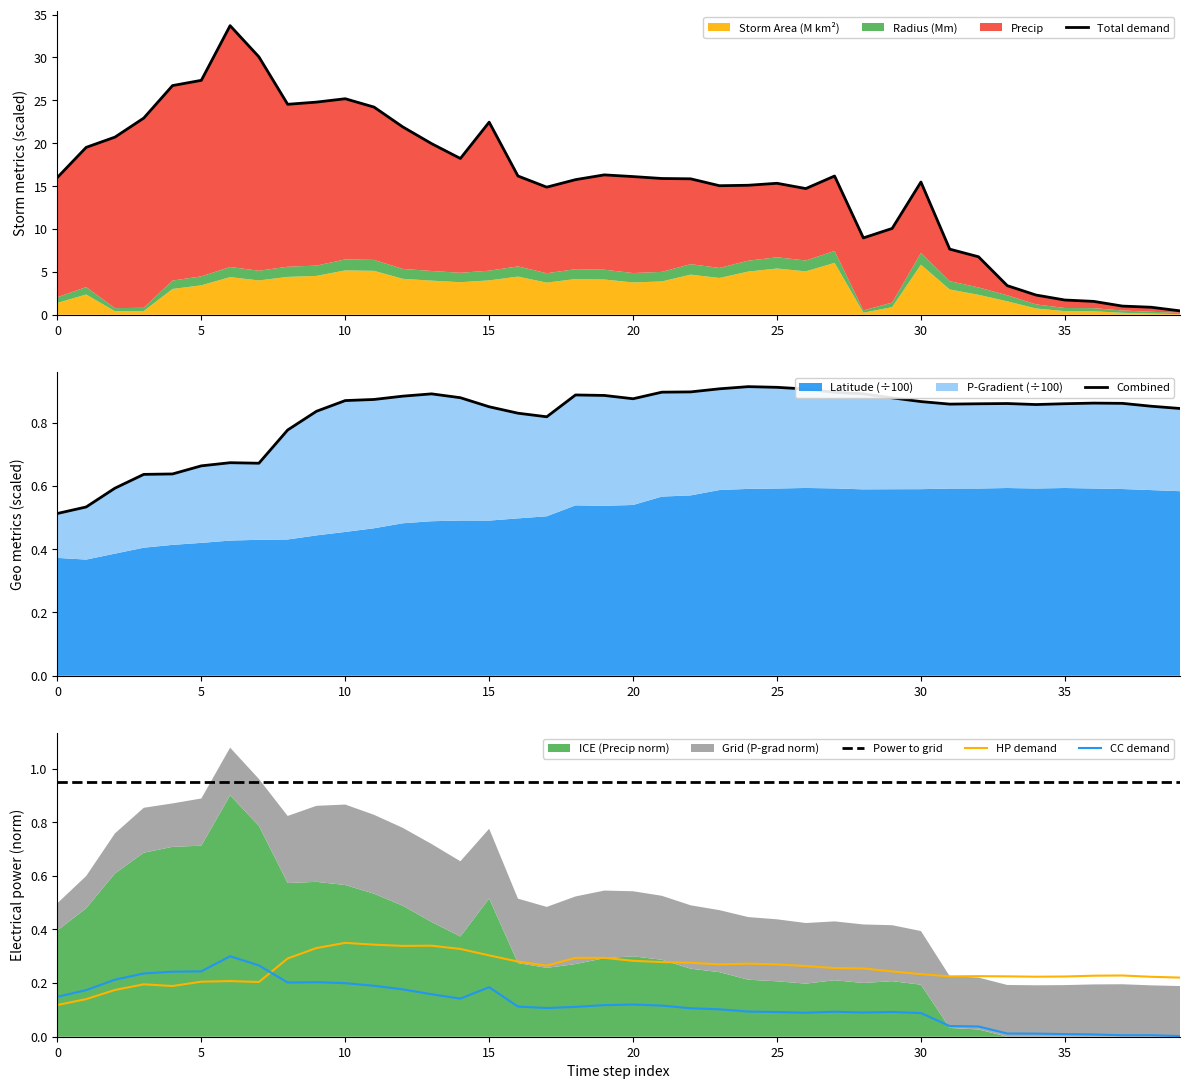

What is the difference between the maximum and second lowest values in the HP demand series?

0.2